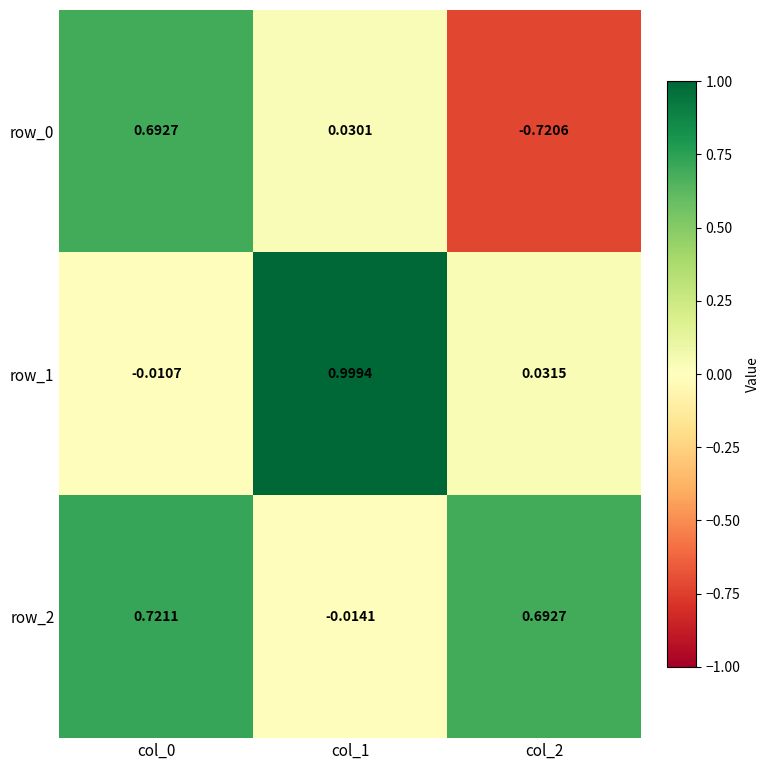

Is the value of row_2 at col_2 greater than the value of row_0 at col_2?

Yes